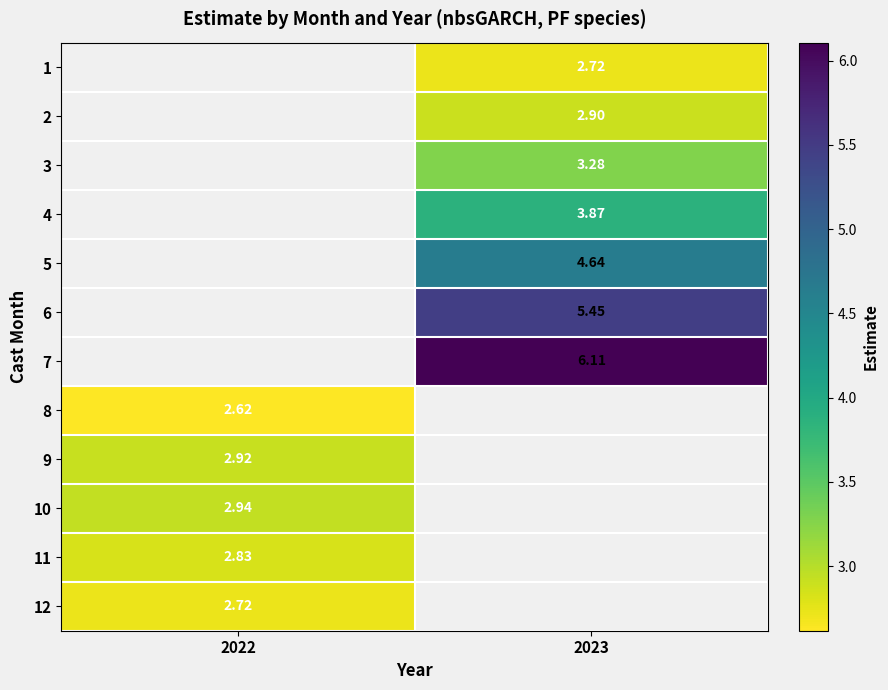

What is the maximum value shown in the chart?

6.1